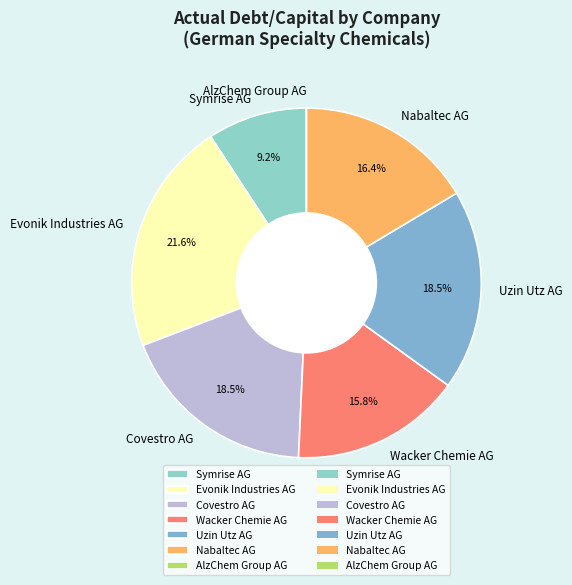

To the nearest percent, what is the average slice percentage?

14%